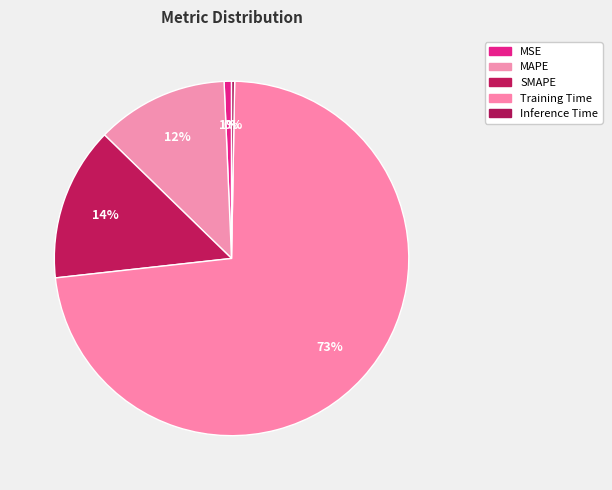

What is the change in value from SMAPE to Training Time?

+1.4